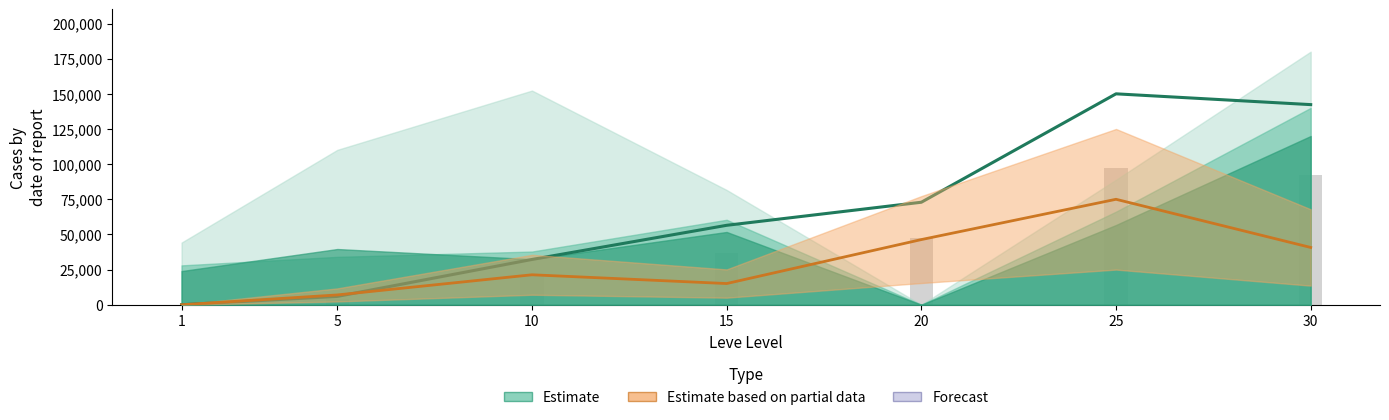

Rank the categories by value from lowest to highest.

1, 5, 10, 15, 20, 30, 25